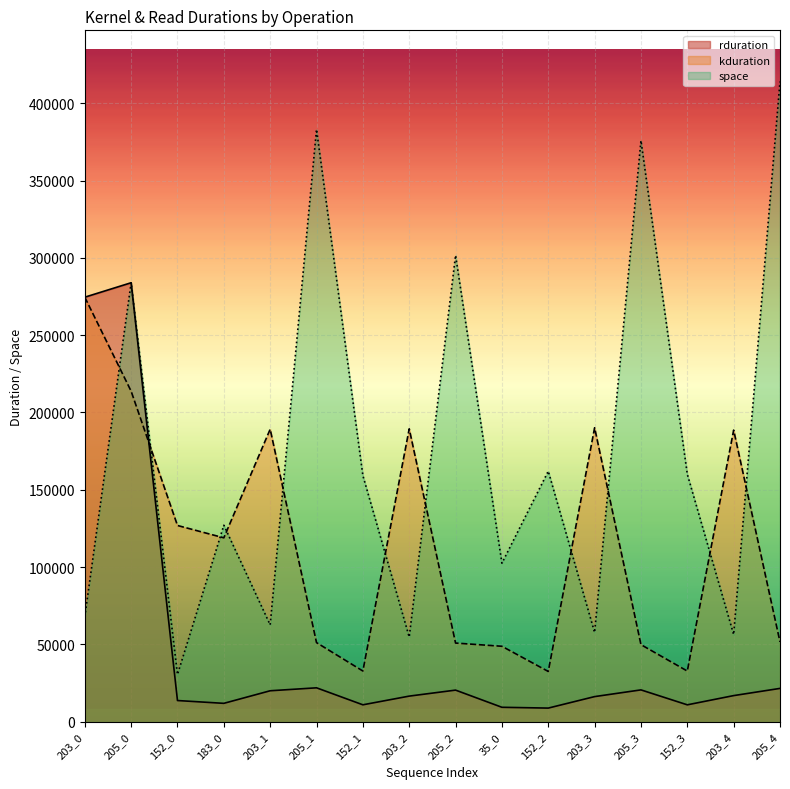

List the series in order of their overall mean, highest first.

space, kduration, rduration